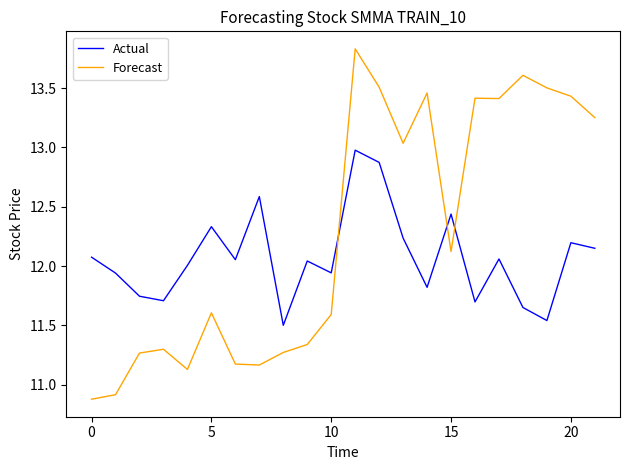

Does the chart have visible grid lines?

No